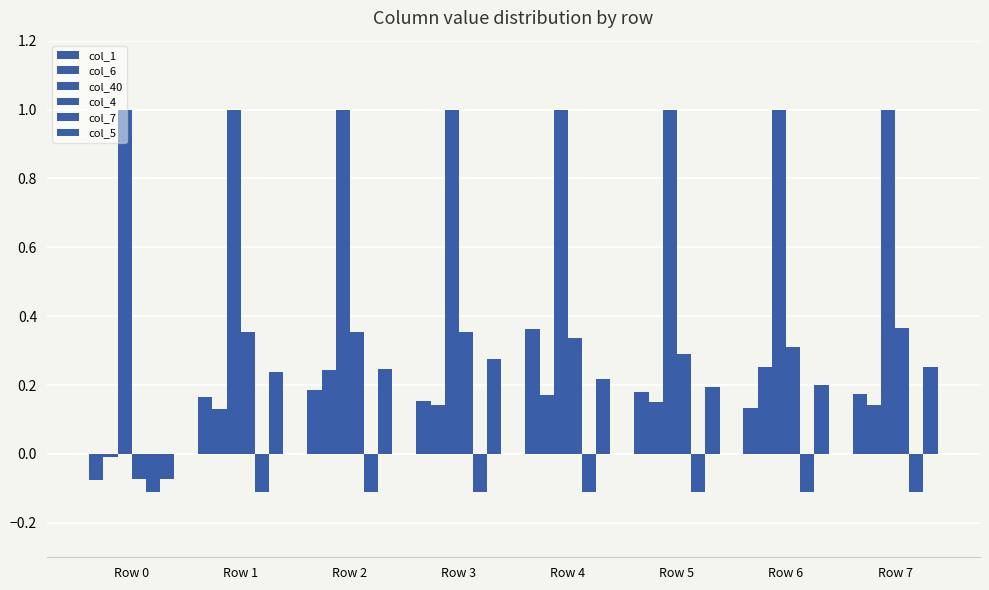

How many groups of bars are there?

8